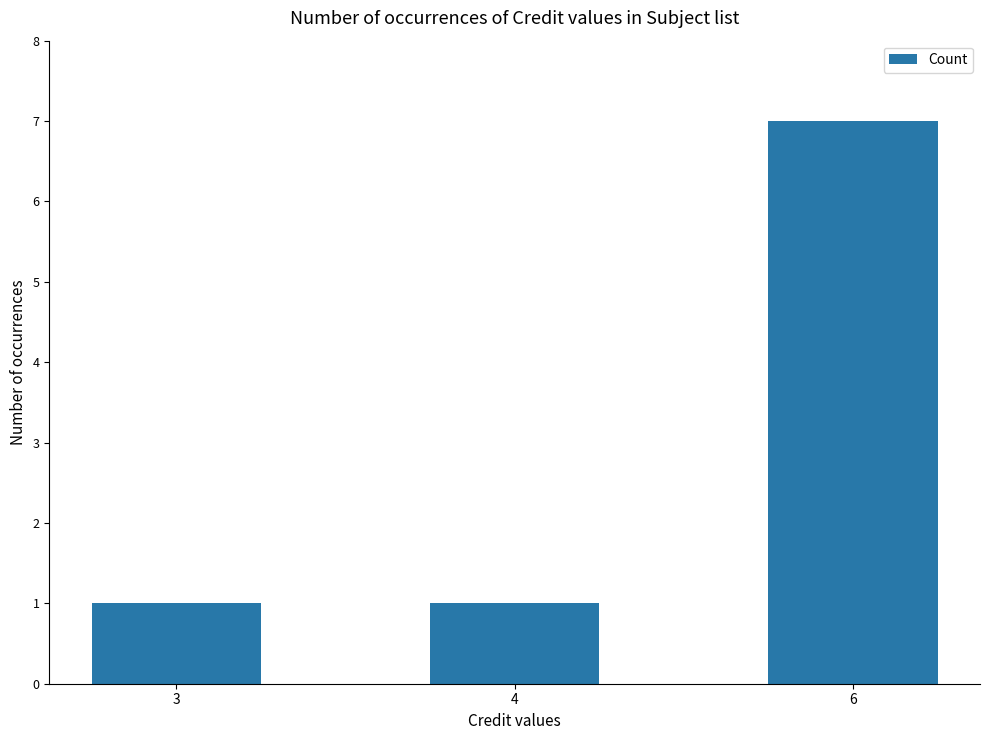

What is the sum of all values?

9